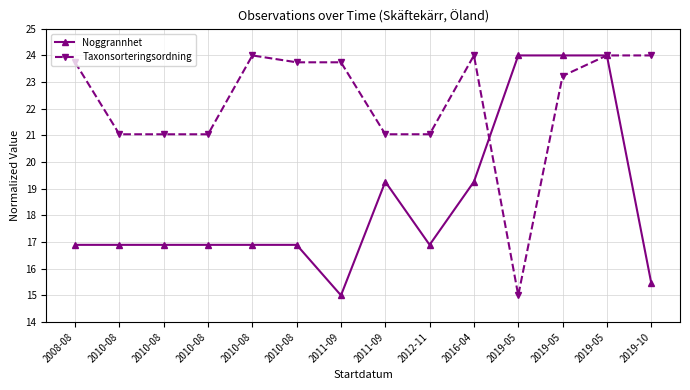

How many data points in Taxonsorteringsordning are less than 23?

6